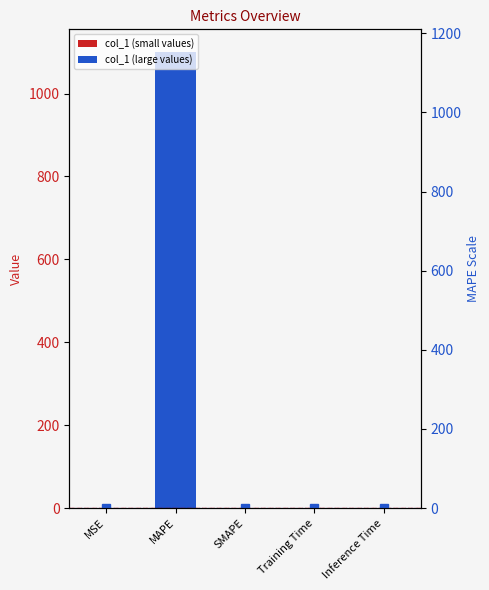

Rank the categories by value from lowest to highest.

SMAPE, MSE, Training Time, Inference Time, MAPE